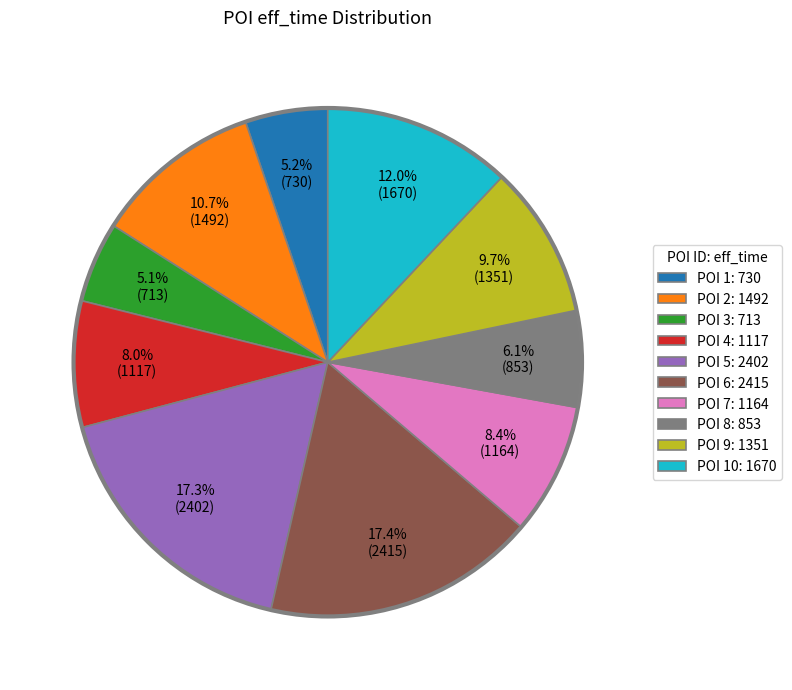

What is the total percentage of POI 3: 713 and POI 5: 2402?

22.4%